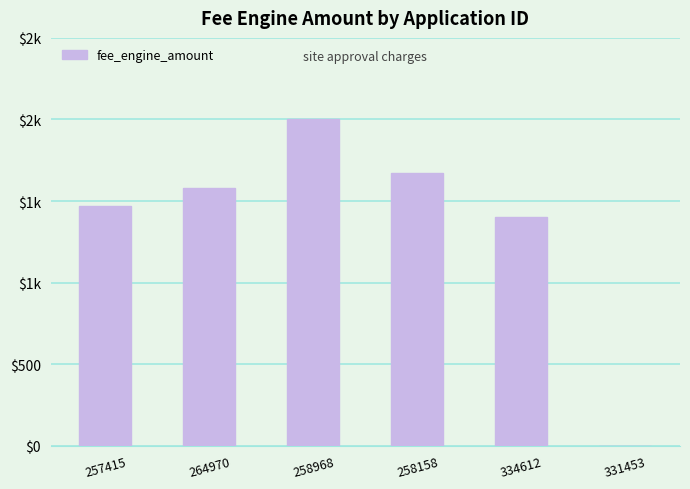

List the labels in order of value, smallest first.

331453, 334612, 257415, 264970, 258158, 258968